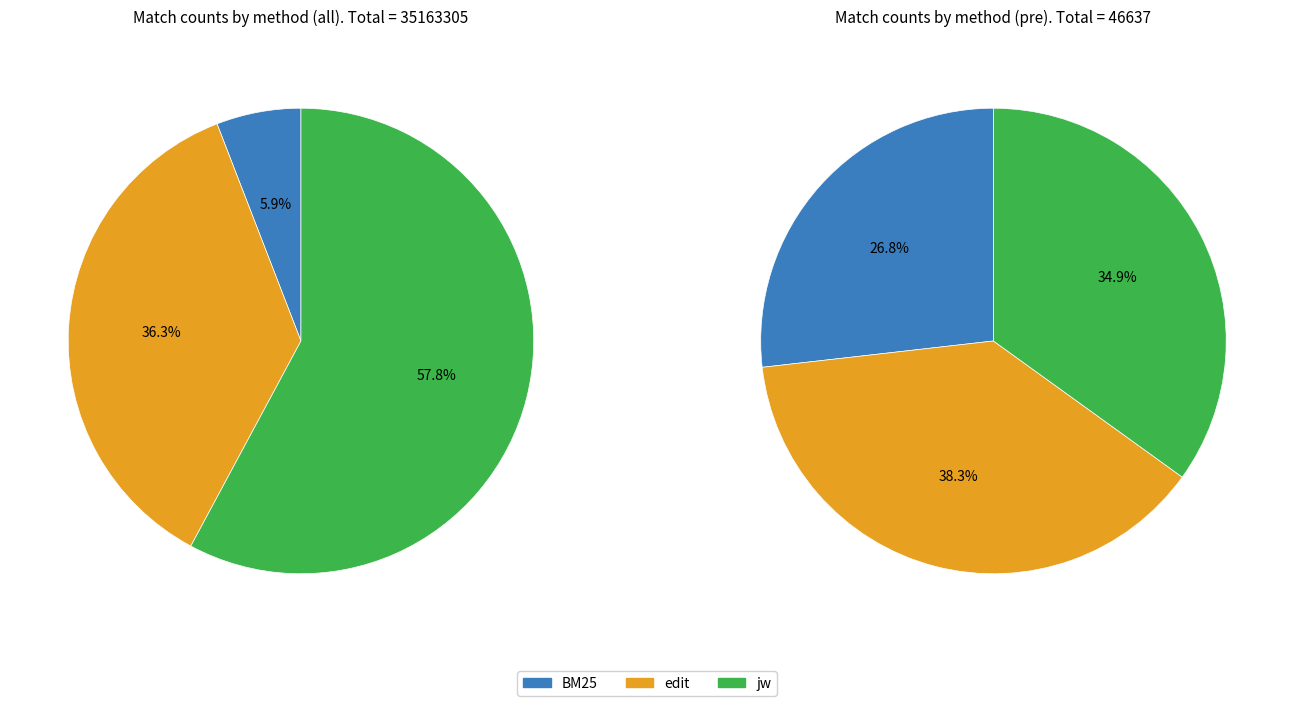

Which series has the widest spread of values?

jw